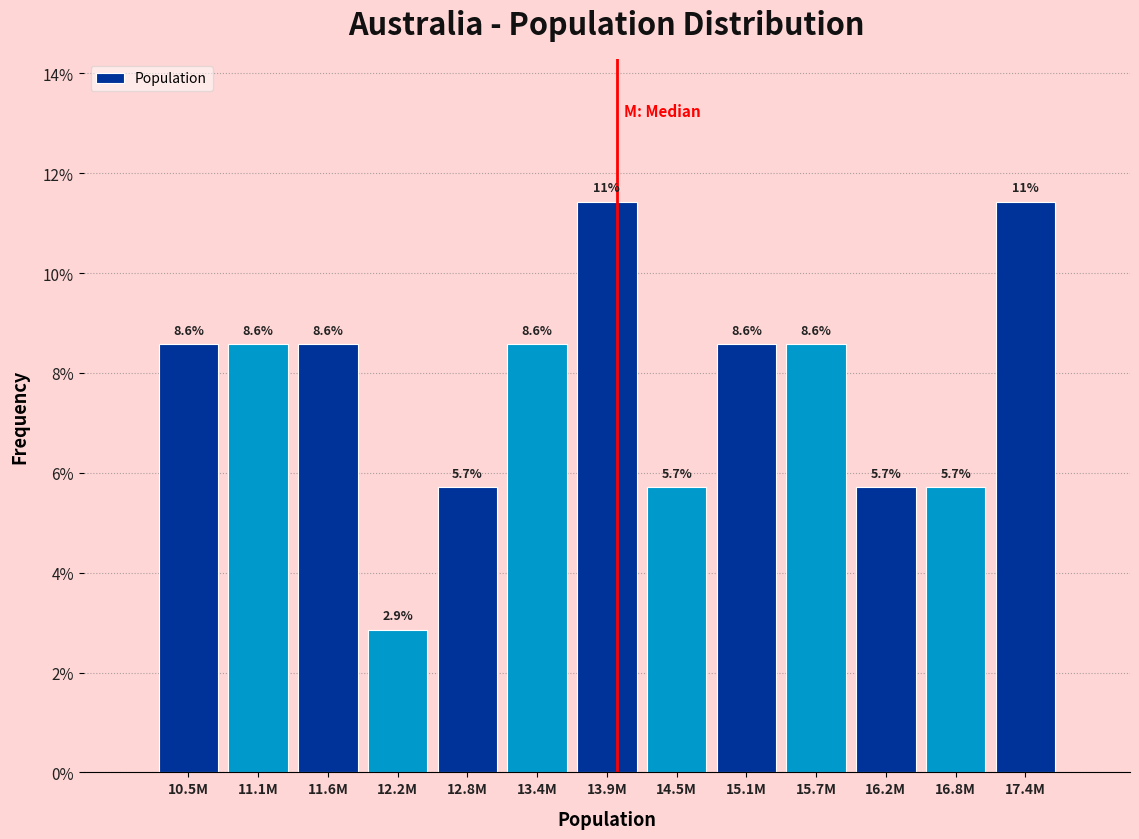

Reading left to right, list all the values displayed in this chart.

10.5M=8.6	11.1M=8.6	11.6M=8.6	12.2M=2.9	12.8M=5.7	13.4M=8.6	13.9M=11.4	14.5M=5.7	15.1M=8.6	15.7M=8.6	16.2M=5.7	16.8M=5.7	17.4M=11.4